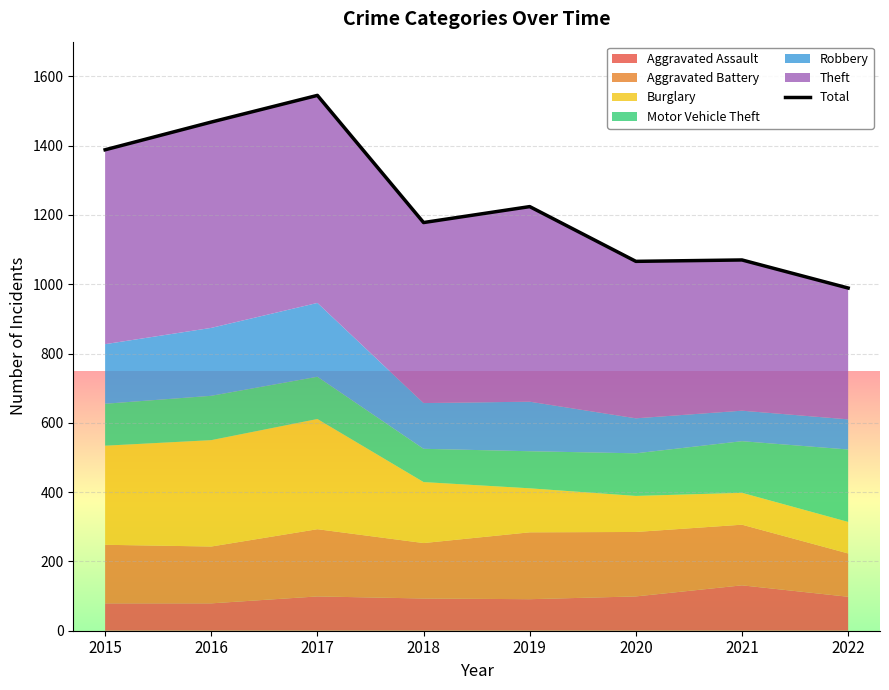

Is it true that the value at 2020 is 1066?

True